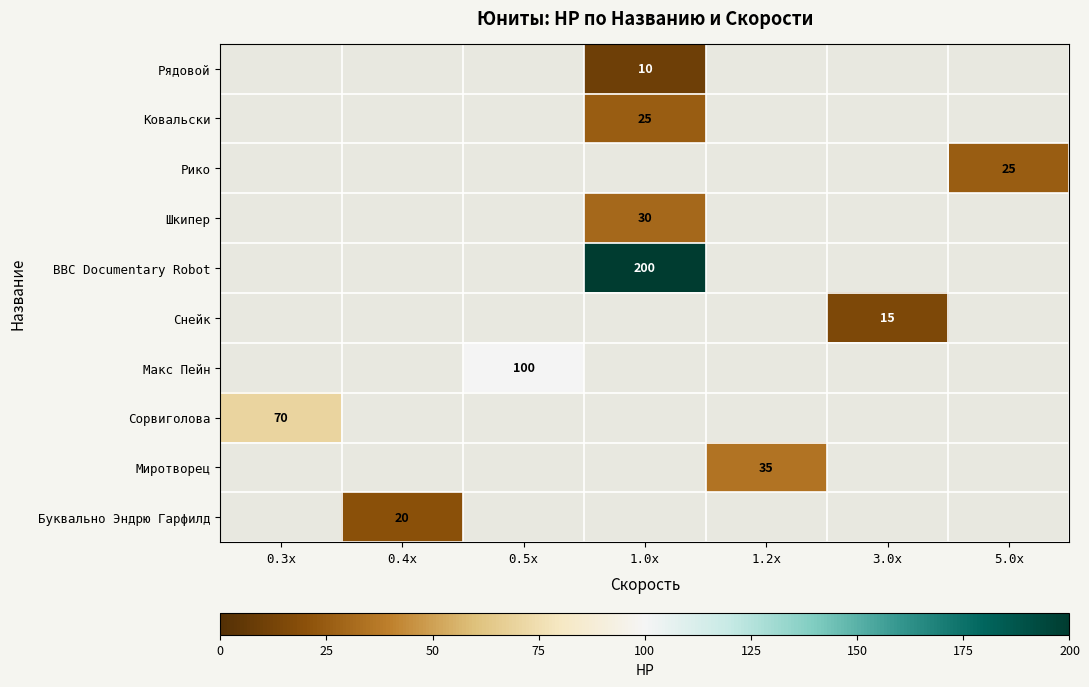

Which label corresponds to the smallest value in the chart?

1.0x